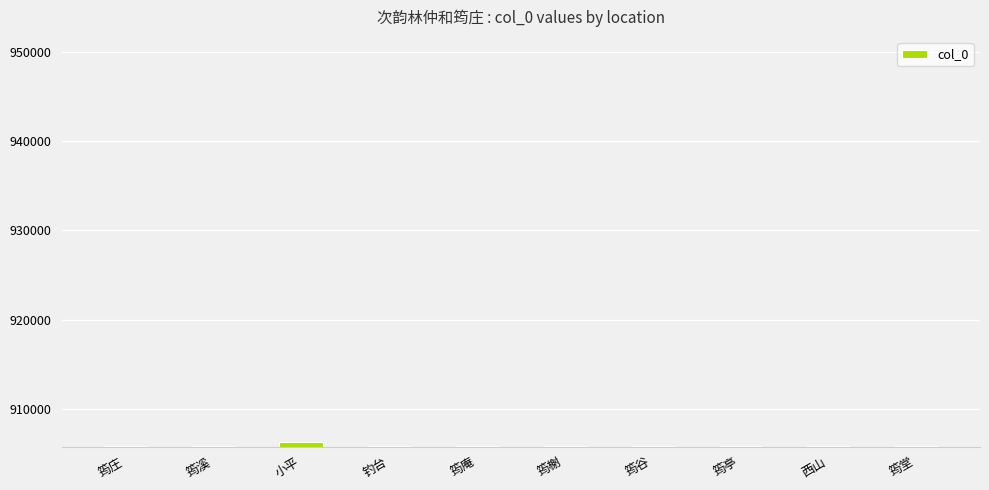

Are the bars grouped side by side (vs. stacked)?

No